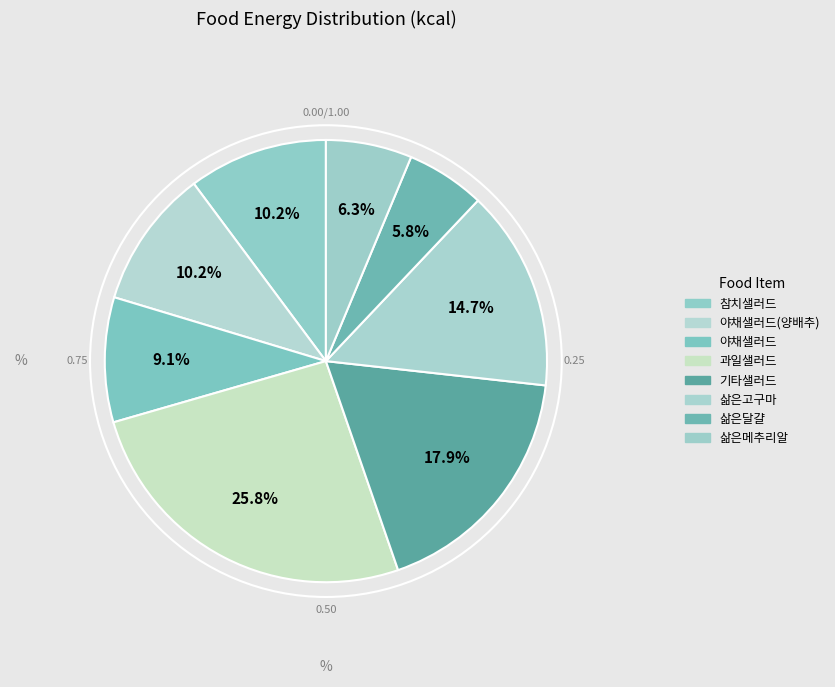

How many slices are in this pie chart?

8